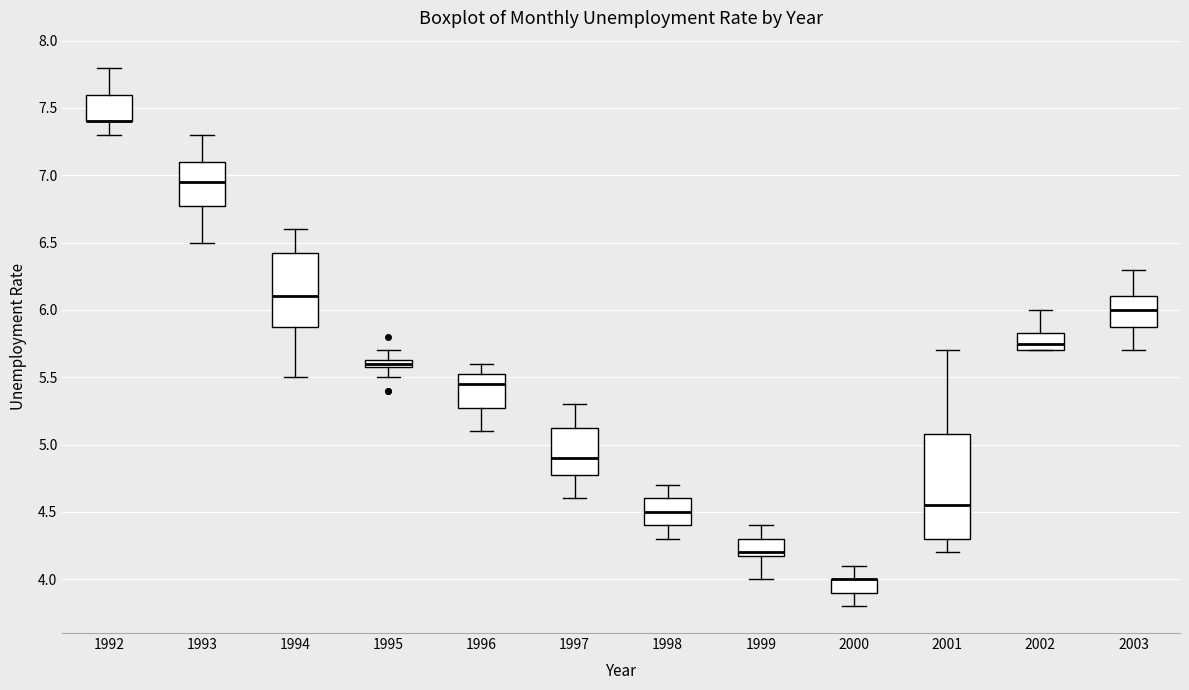

Where is the upper edge of the box at x = 1998 on the y-axis? The values are not printed on the chart, so give them approximately, as read against the axis.

4.60